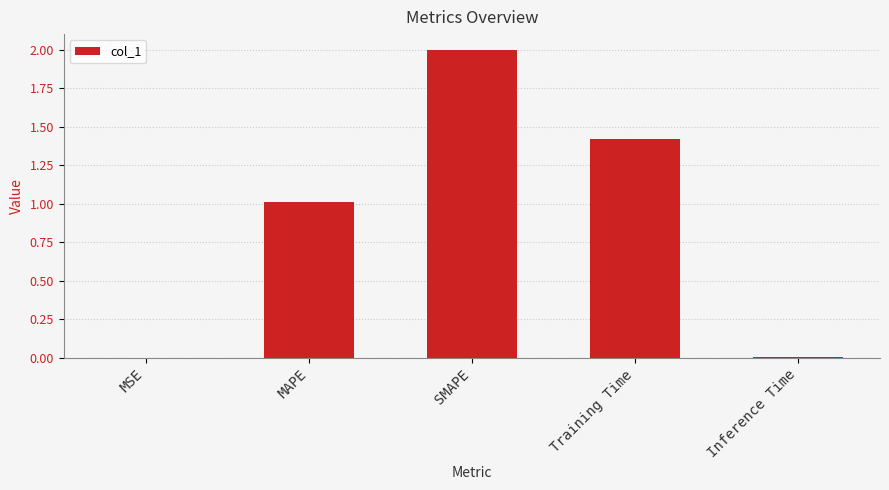

At which category does the chart reach its peak across all series?

SMAPE